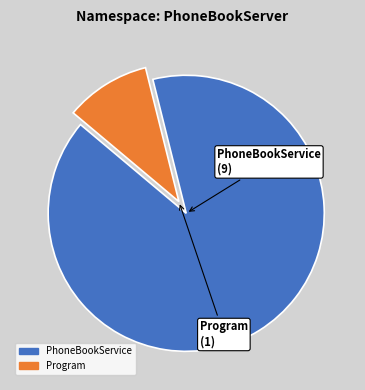

Is it true that Program is 10% of the pie?

True